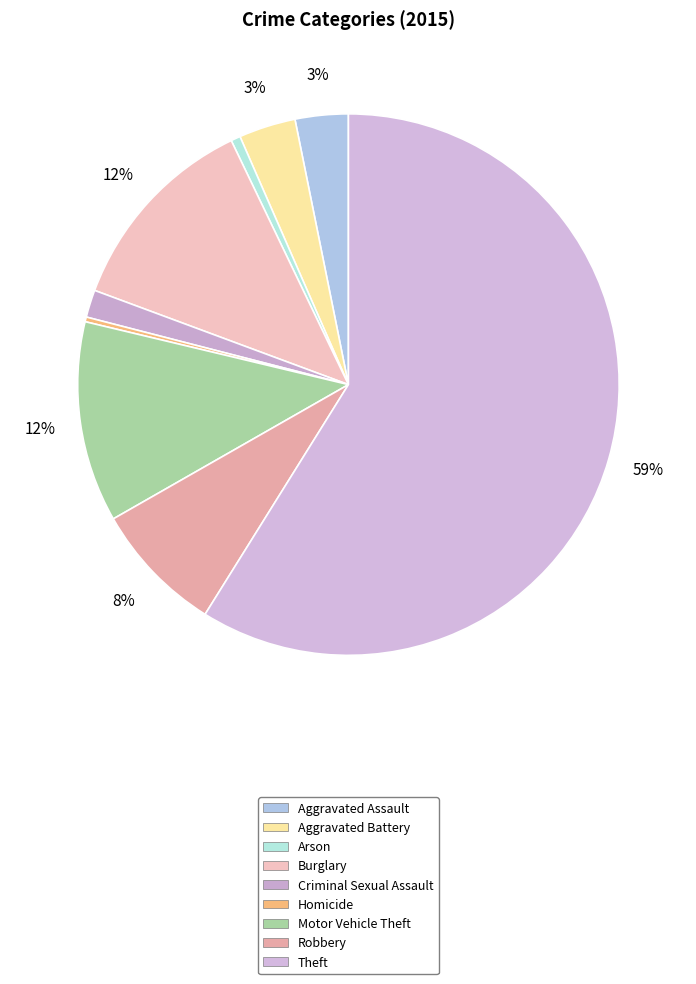

Which category has the smallest portion of the pie?

Homicide